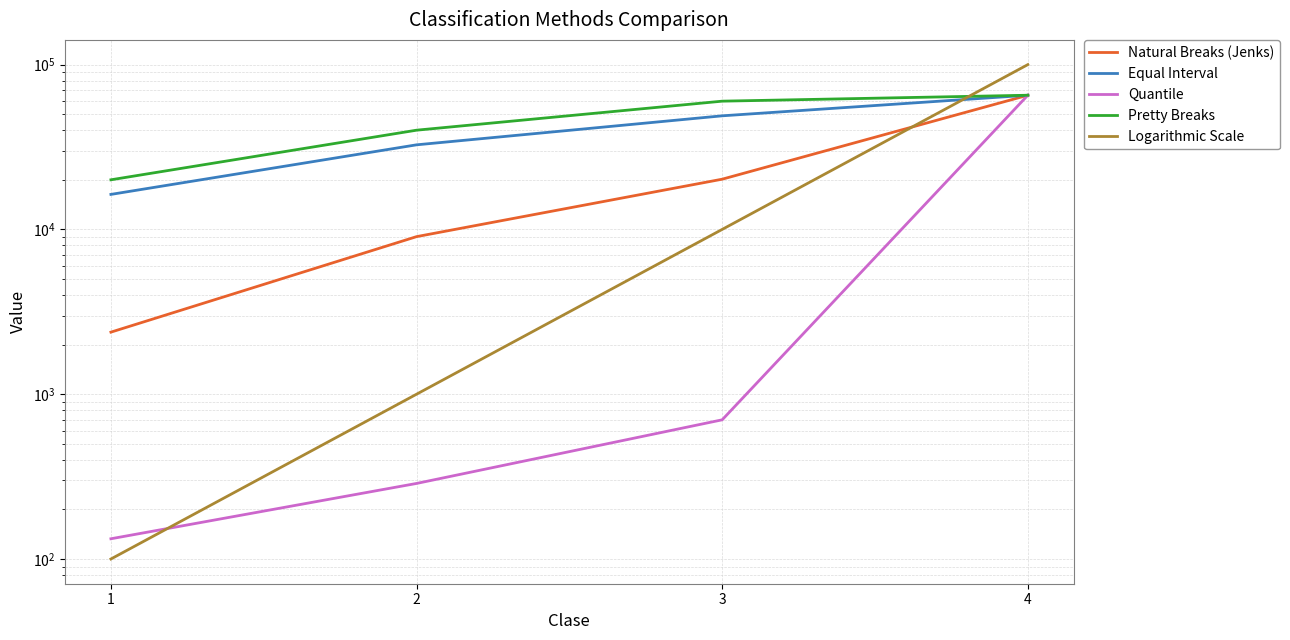

How many data points does each series have?

4